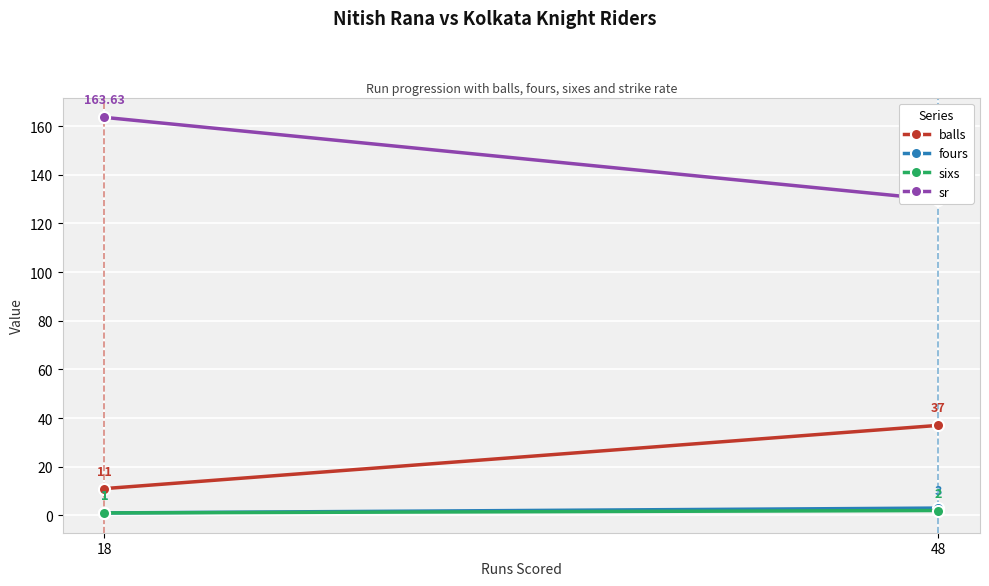

At 48, list the series in order from smallest to largest.

sixs, fours, balls, sr